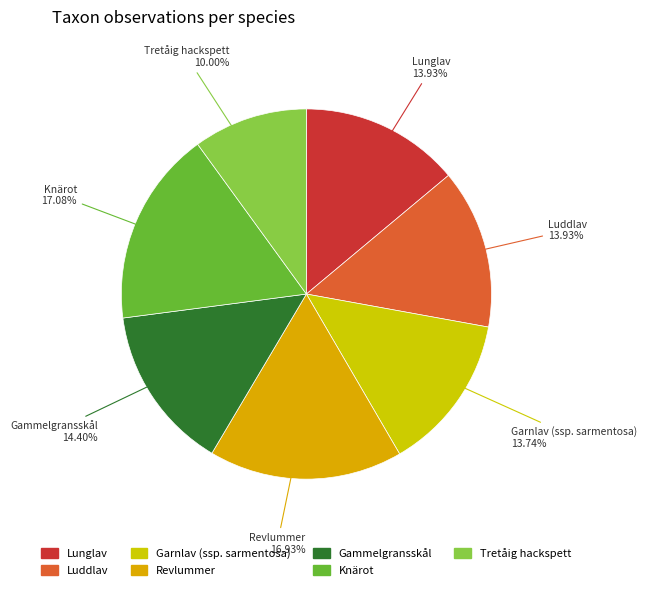

To the nearest percent, what portion does Luddlav represent?

14%